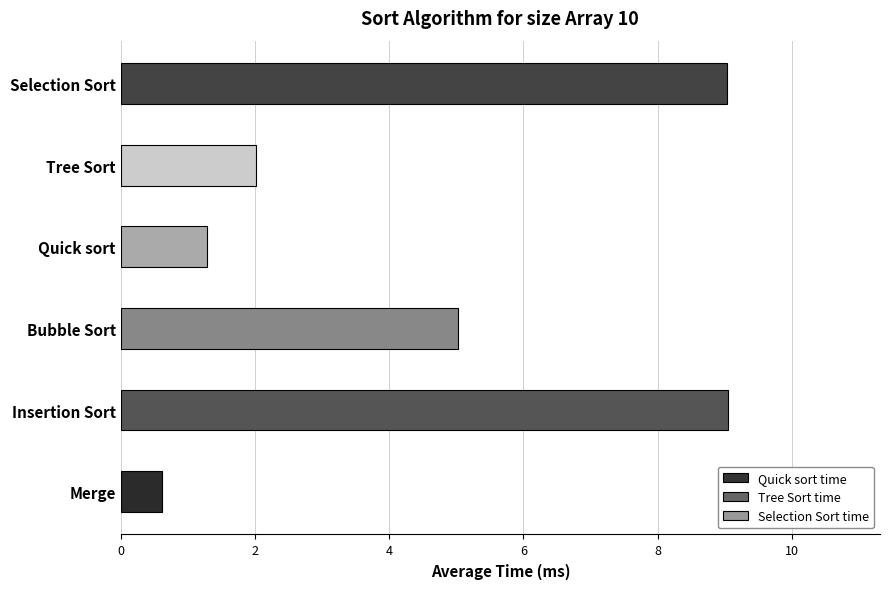

What is the difference between the maximum and second lowest values?

7.8